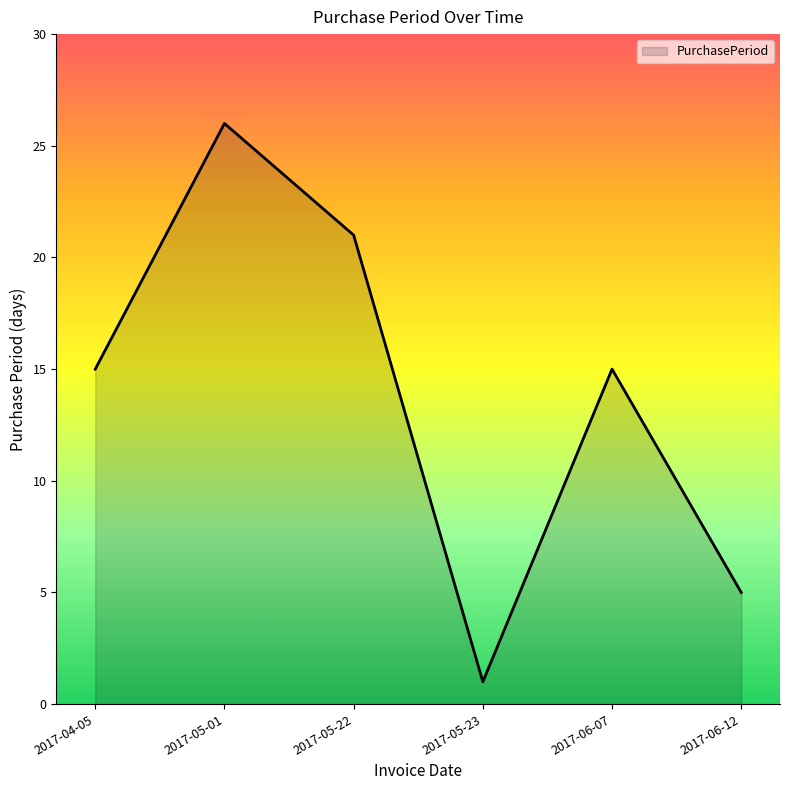

What is the sum of the values at 2017-05-01 and 2017-06-12?

31